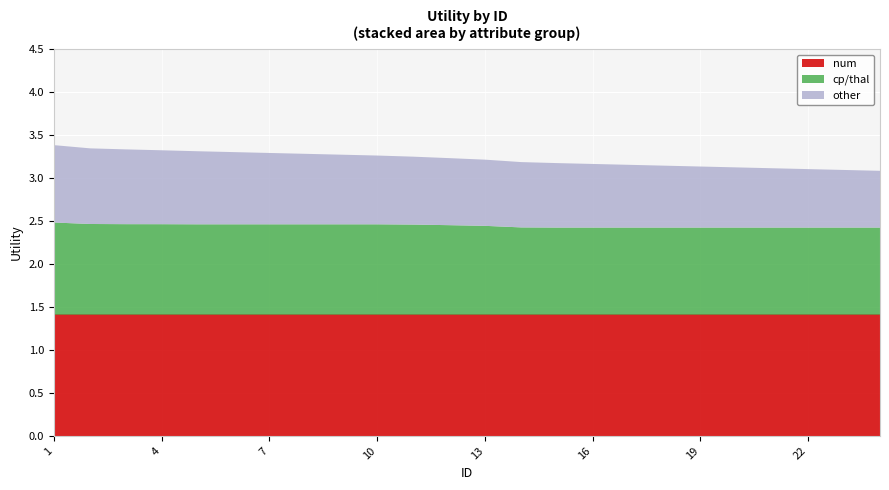

What value does the other series have at 17?

0.7